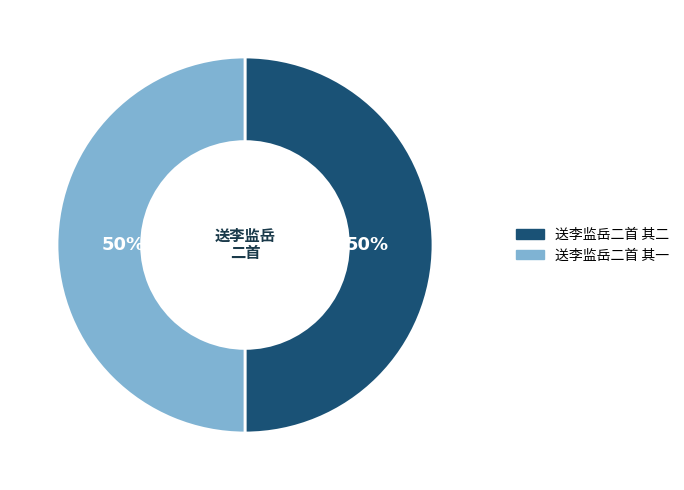

To the nearest percent, what is the average slice percentage?

50%